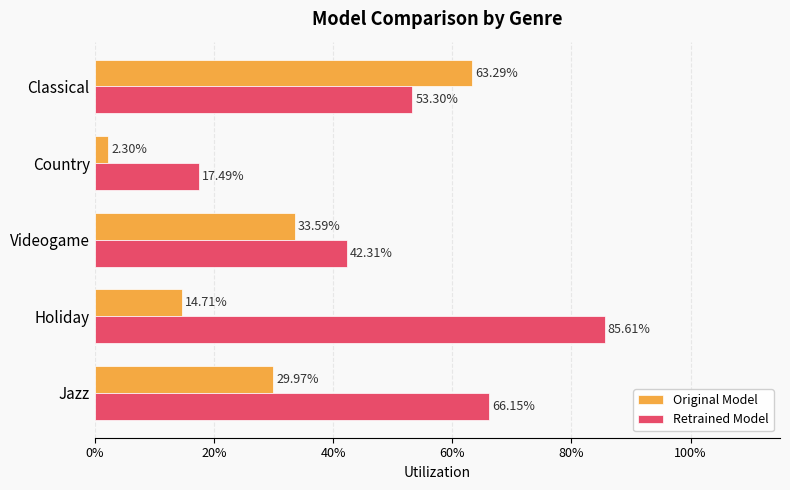

At how many categories does at least one series exceed 0?

5